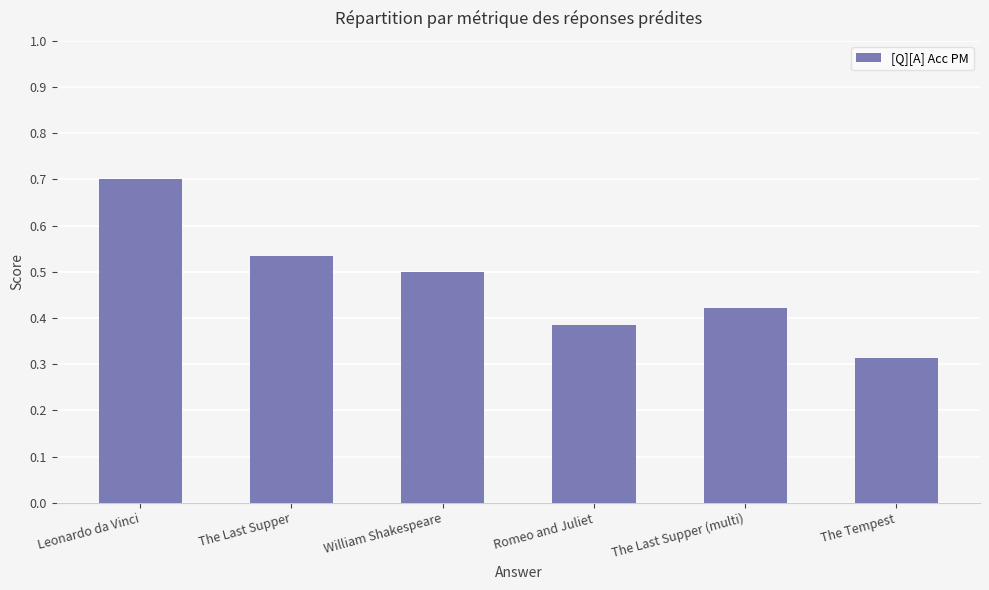

What is the sum of the values at Romeo and Juliet and The Last Supper?

0.9